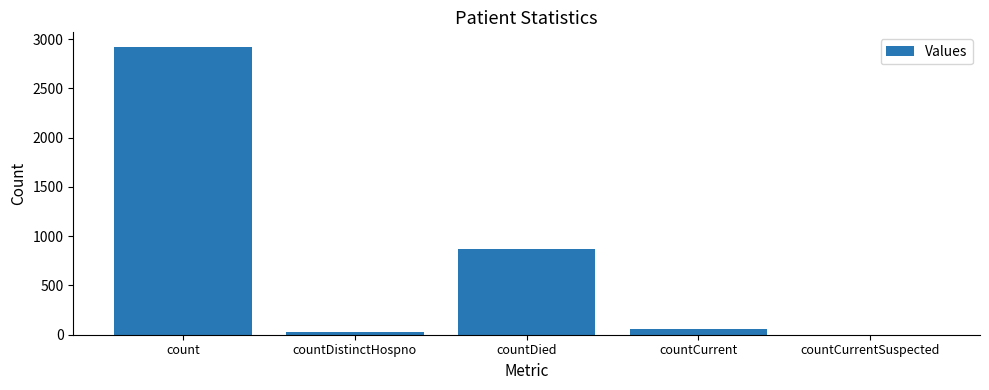

What is the maximum value shown in the chart?

2923